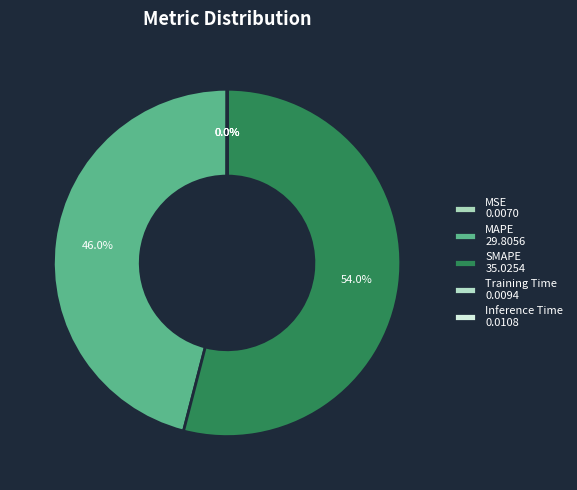

Which slice represents more than half of the pie?

SMAPE